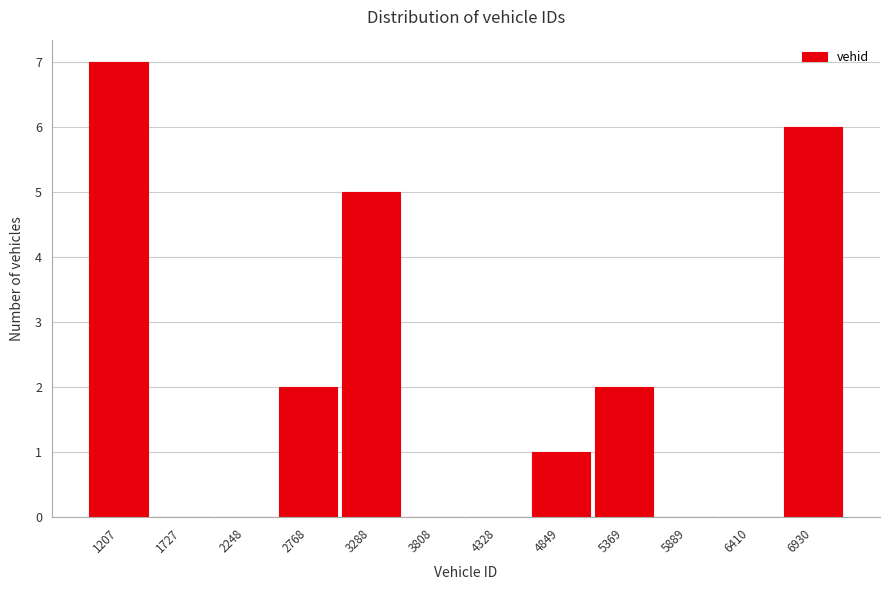

Reading left to right, list all the values displayed in this chart.

1207=7	1727=0	2248=0	2768=2	3288=5	3808=0	4328=0	4849=1	5369=2	5889=0	6410=0	6930=6